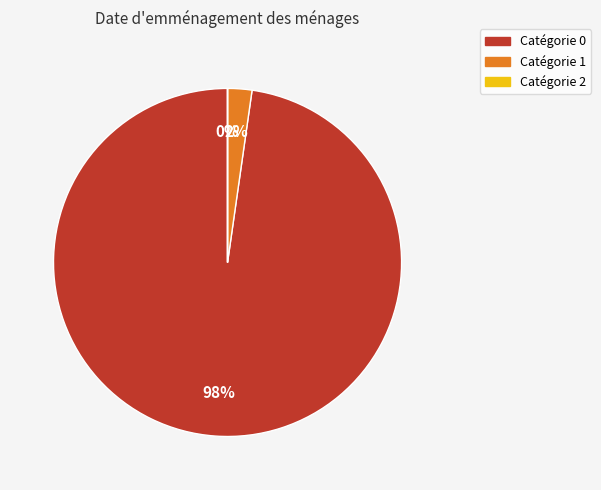

Is there any slice that represents more than half of the pie?

Yes